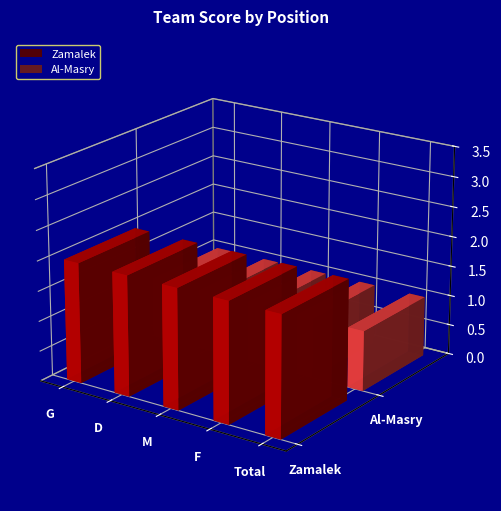

How many series are shown in this chart?

2